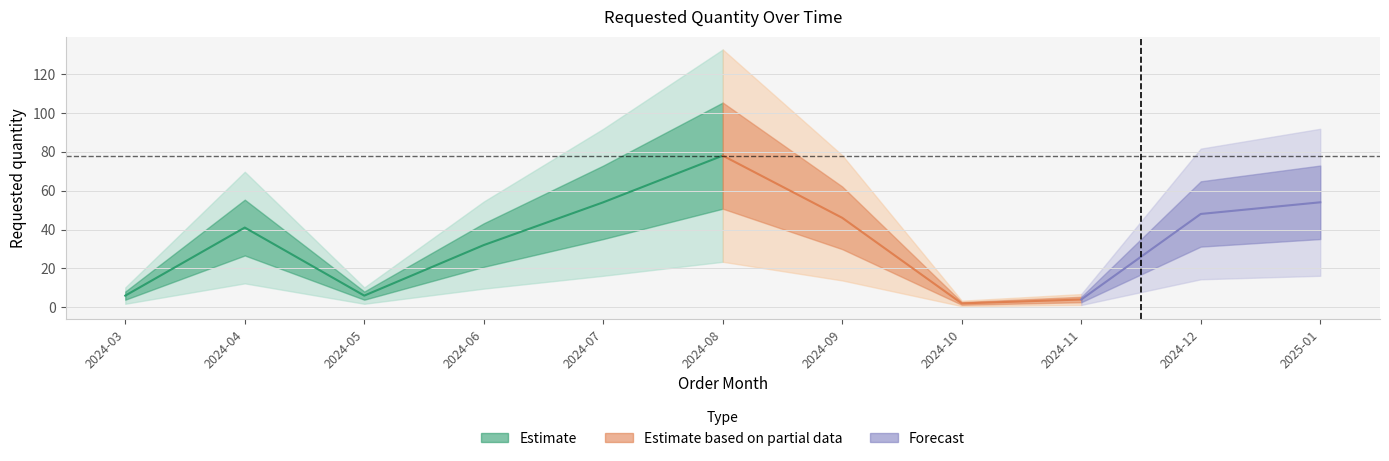

At which label is the value closest to 40?

2024-04